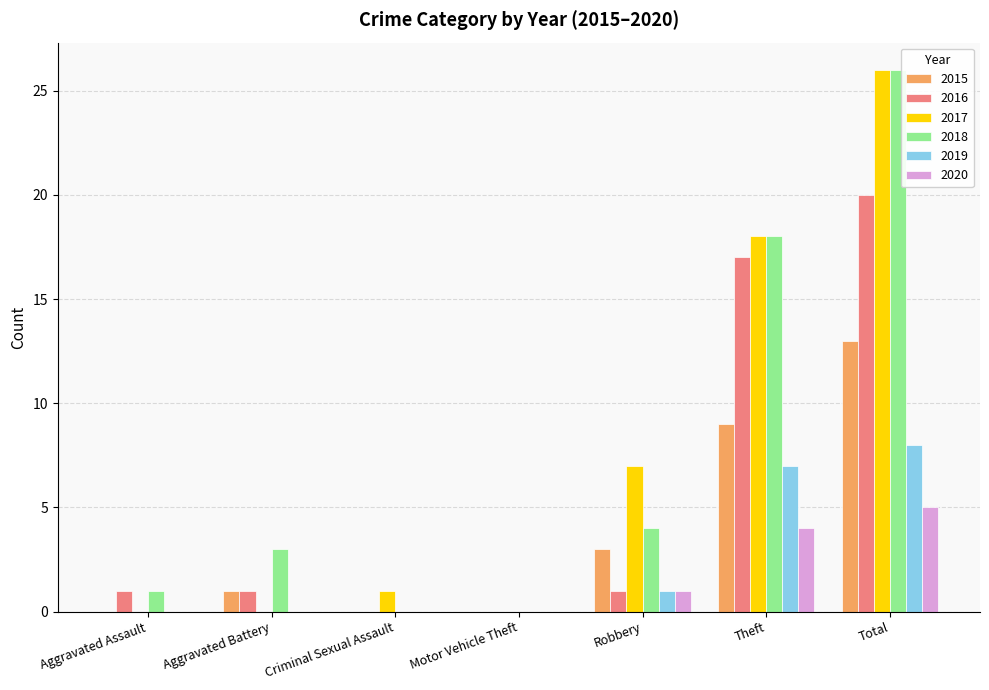

What is the total value across all series at Criminal Sexual Assault?

1